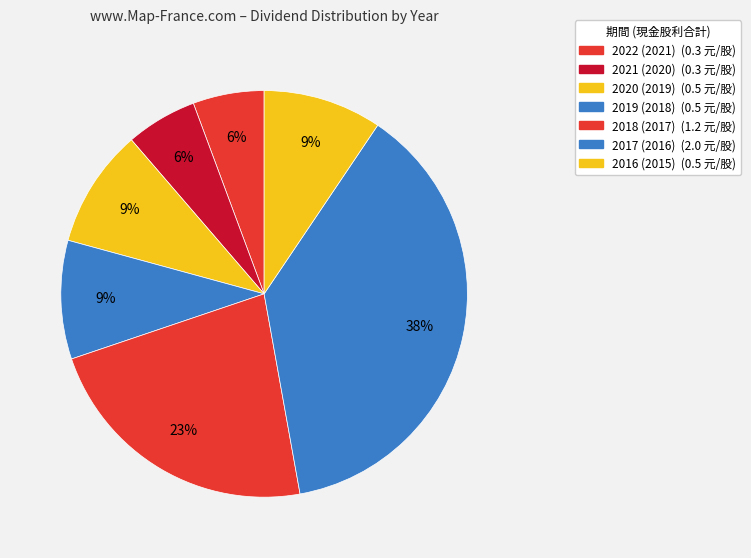

Rank the categories by value from lowest to highest.

2022 (2021), 2021 (2020), 2020 (2019), 2019 (2018), 2016 (2015), 2018 (2017), 2017 (2016)